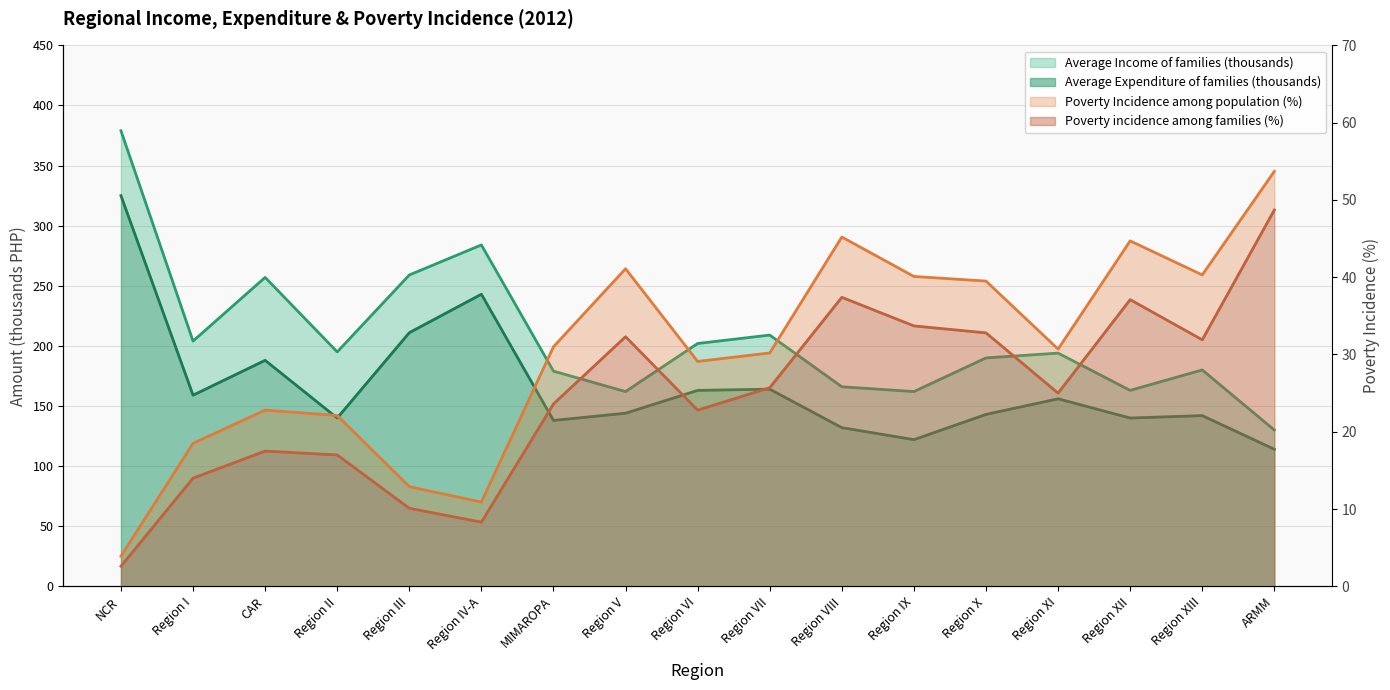

Between Region XI and Region XIII, which is larger?

Region XI